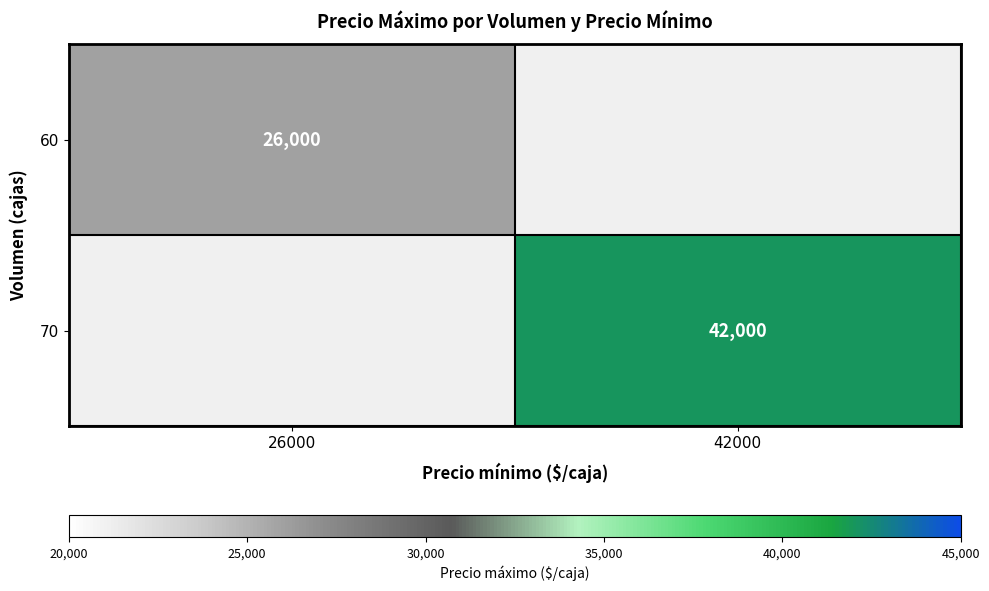

Is it true that 70 equals 42000 at 42000?

True